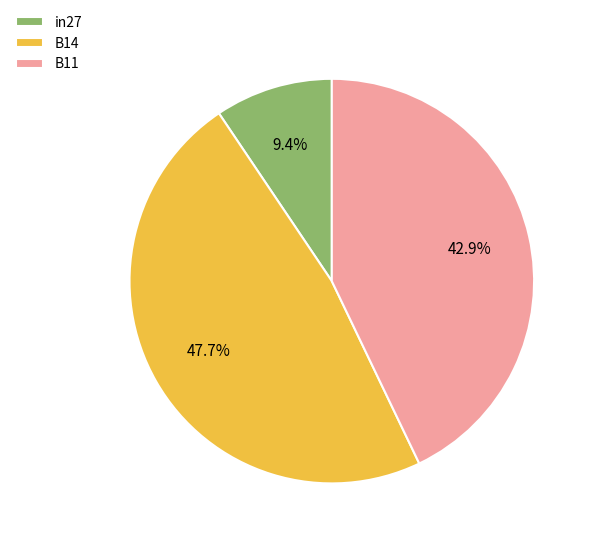

To the nearest percent, what is the difference between the largest and smallest slice percentages?

38%